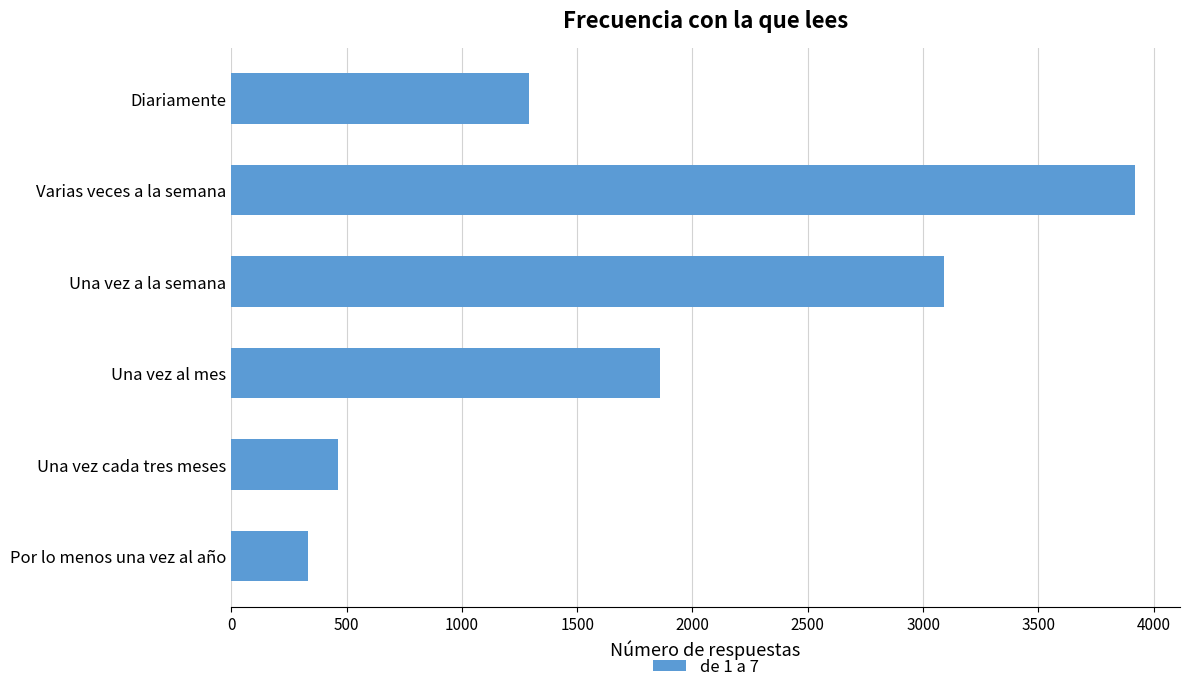

What is the average value?

1826